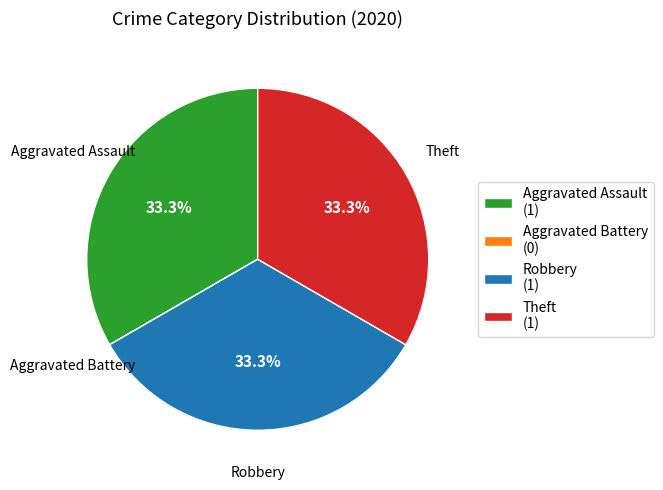

Is there a majority slice in this chart?

No